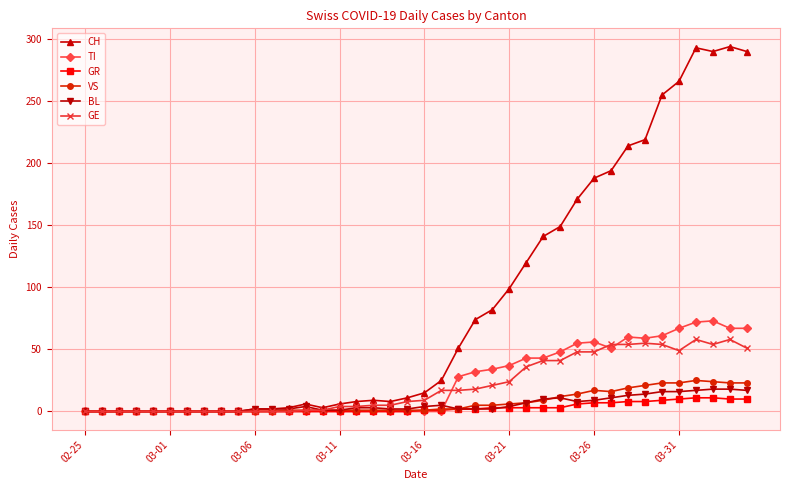

How many data points does each series have?

40